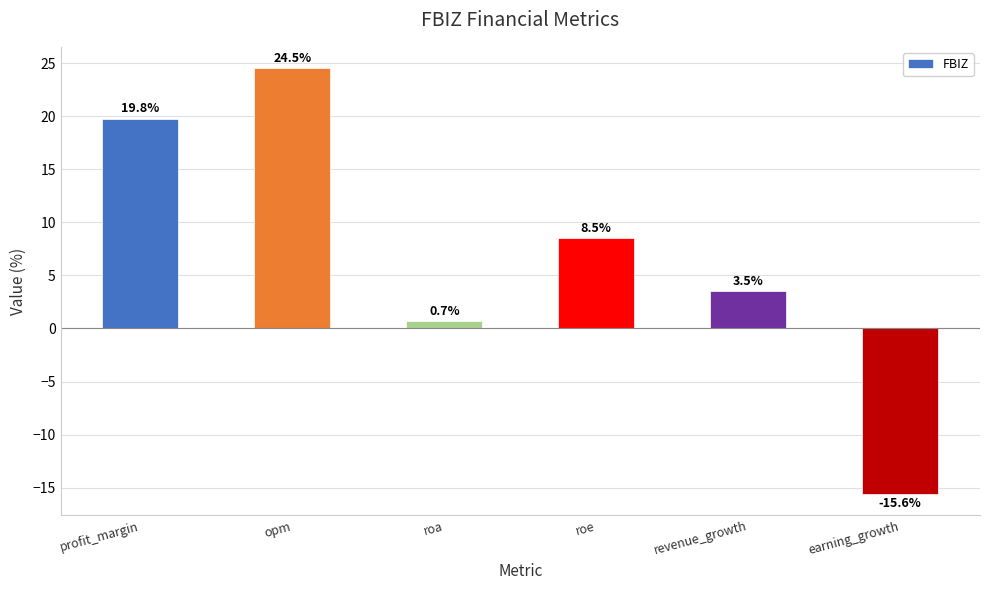

Count the number of categories in the chart.

6